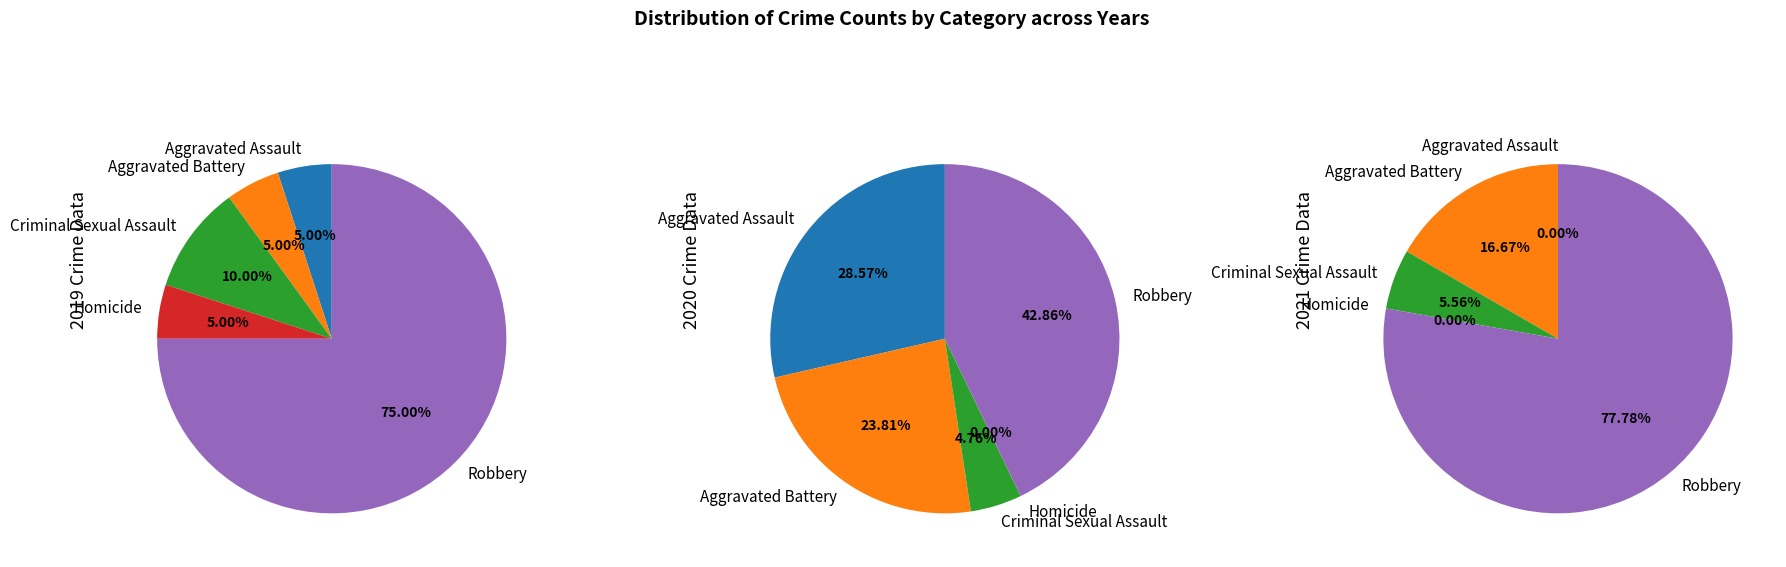

Which has a higher value, Robbery or Aggravated Battery?

Robbery